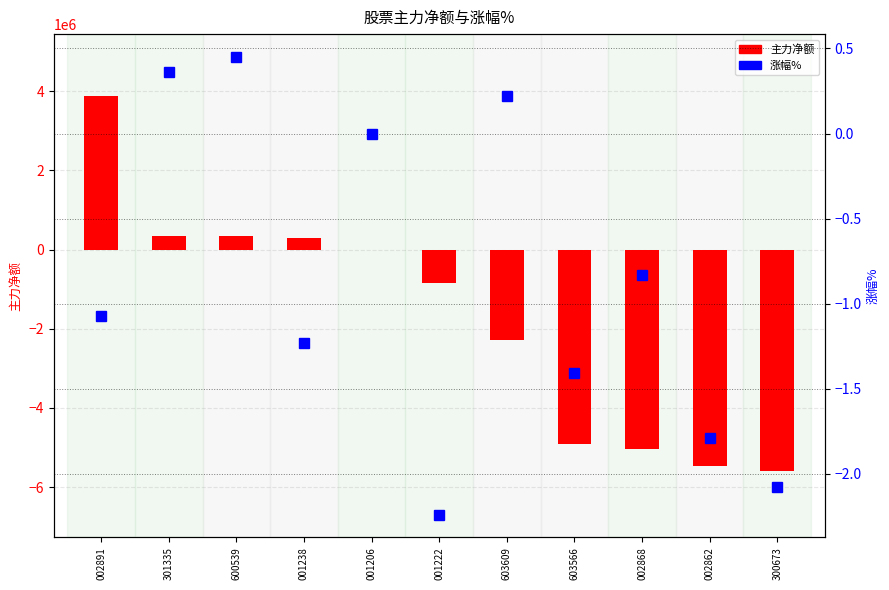

Reading left to right, what are all the values shown in this chart?

主力净额: 3887939.0	355386.0	332497.0	292181.0	0.0	-845429.0	-2290082.0	-4910373.0	-5040562.0	-5458246.0	-5592217.0
涨幅%: -1.1	0.4	0.5	-1.2	0.0	-2.2	0.2	-1.4	-0.8	-1.8	-2.1